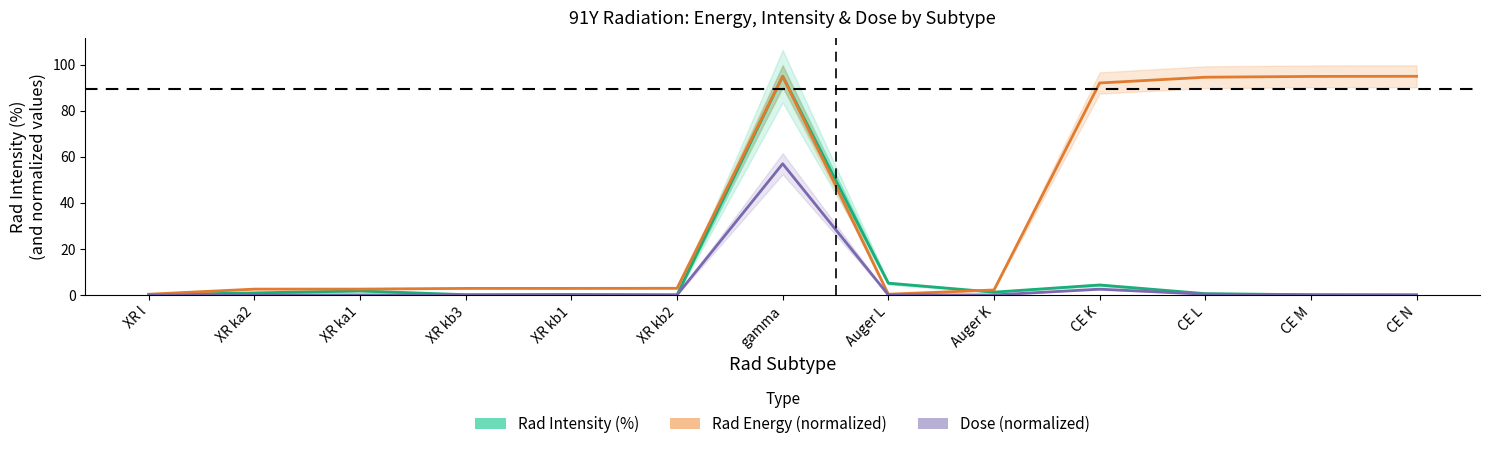

What is the sum of the Rad Intensity (%) values at gamma and CE K?

99.3